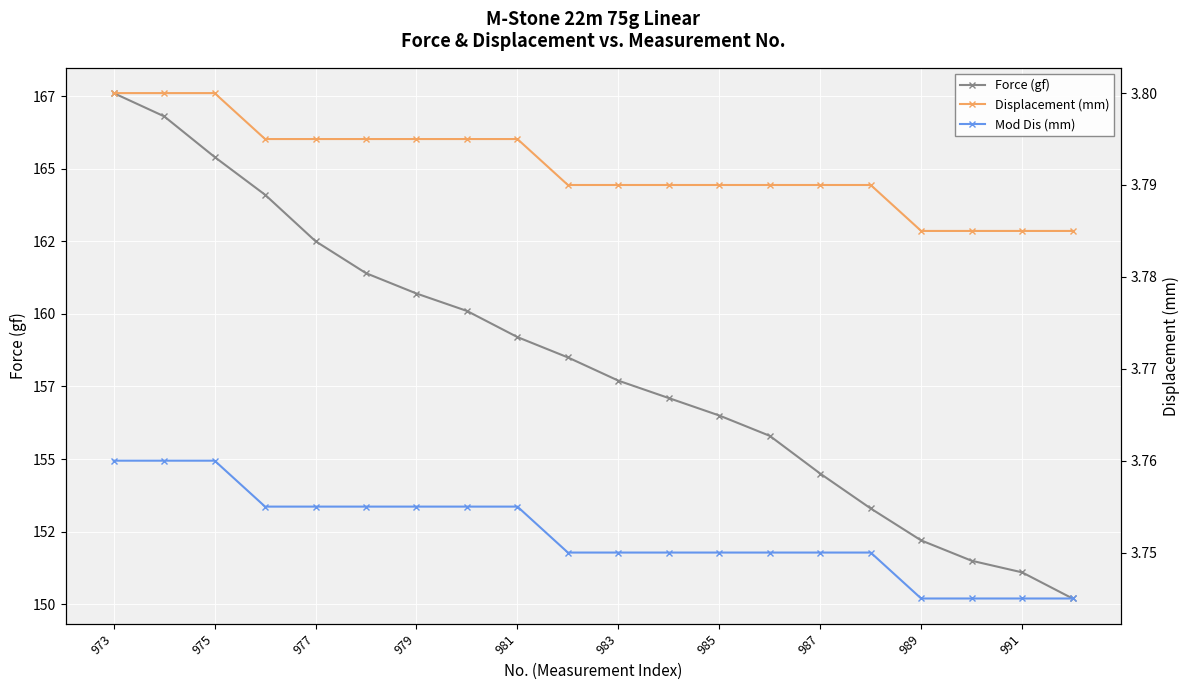

Between 977 and 19, which series saw the biggest shift?

Force (gf)